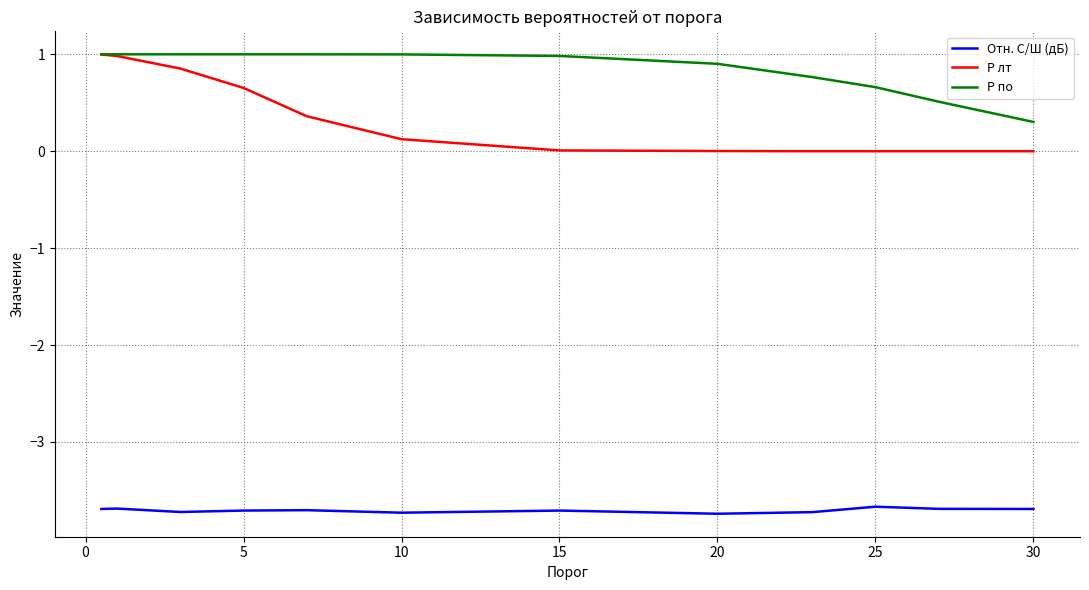

Which series has the widest spread of values?

P лт